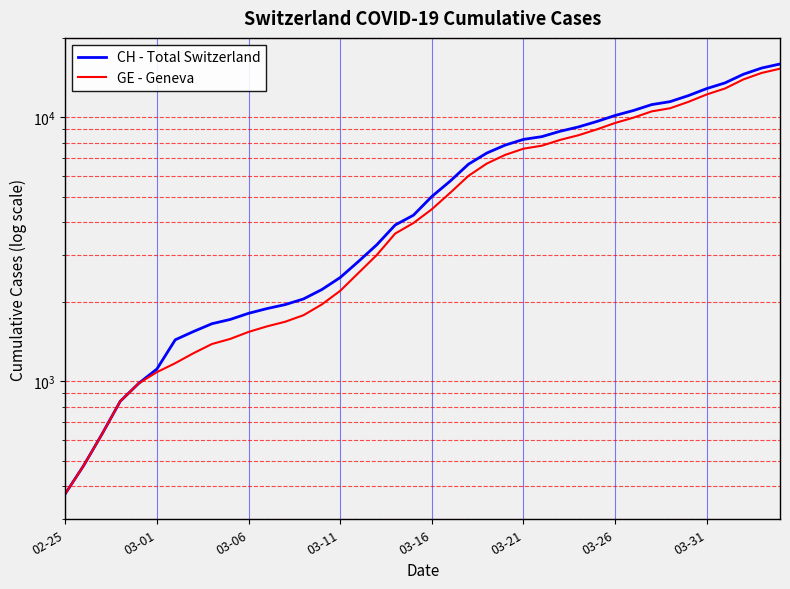

True or false: CH - Total Switzerland and GE - Geneva intersect in this chart.

False